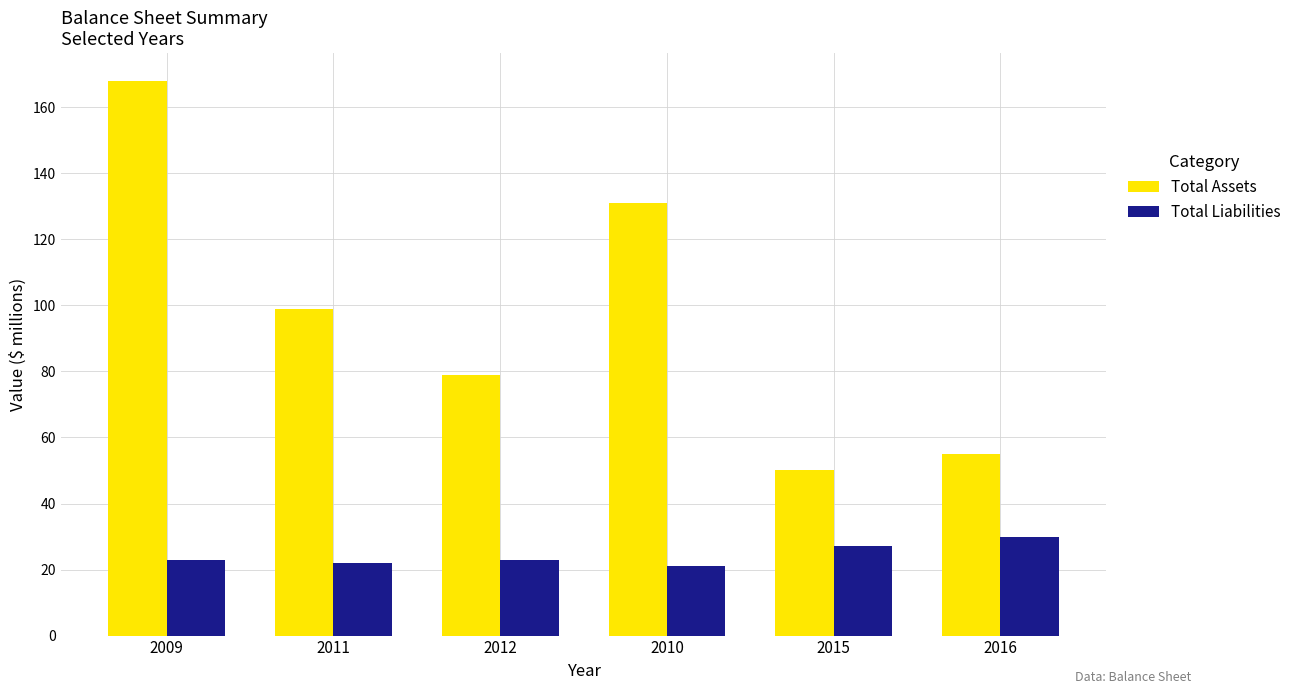

Is it true that Total Liabilities equals 40 at 2009?

False